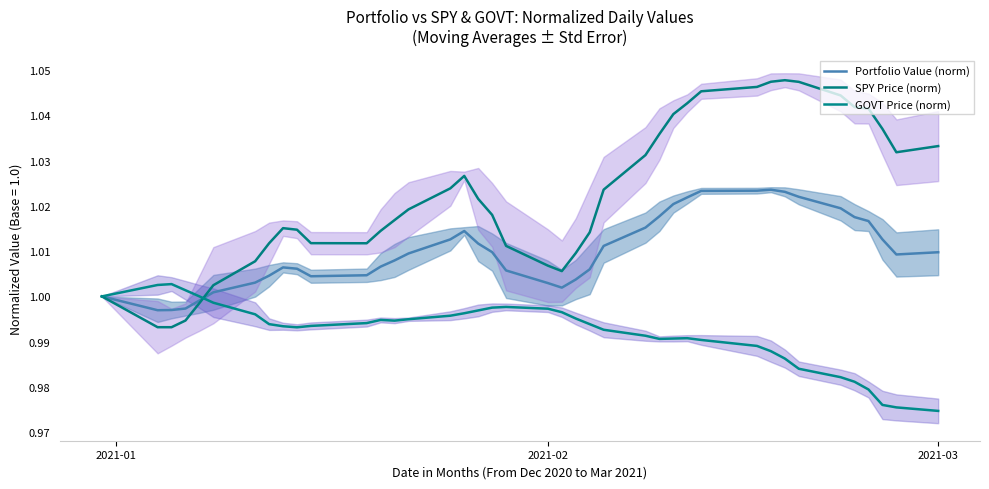

Does the chart have visible grid lines?

No